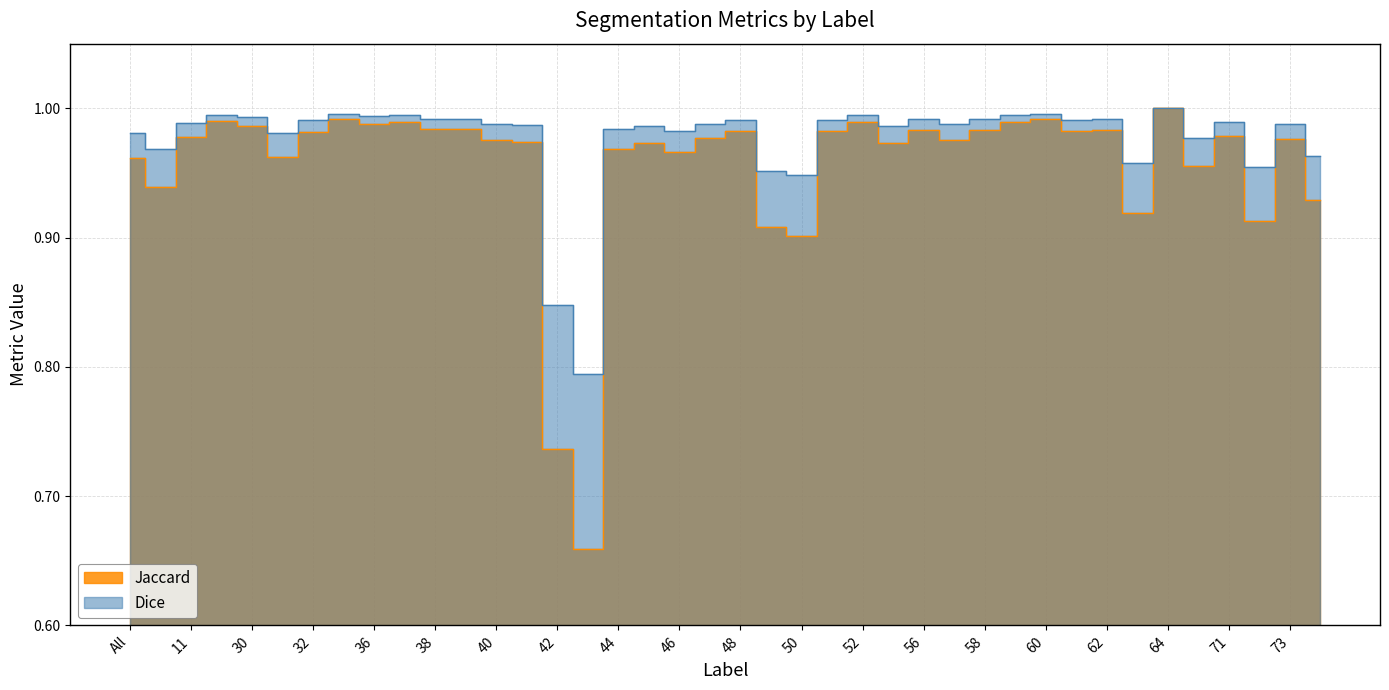

Where is Dice nearest to the value 0?

43